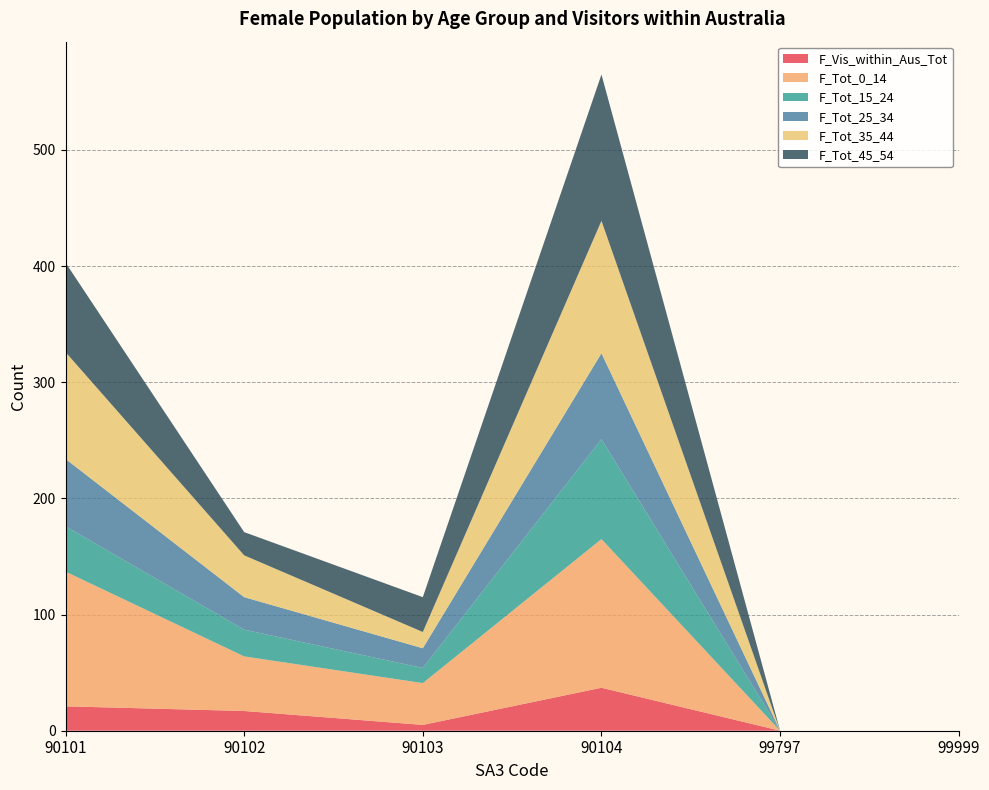

Reading left to right, transcribe all the data shown in this chart.

F_Vis_within_Aus_Tot: 90101=21	90102=17	90103=5	90104=37	99797=0	99999=0
F_Tot_0_14: 90101=116	90102=47	90103=36	90104=128	99797=0	99999=0
F_Tot_15_24: 90101=39	90102=23	90103=13	90104=86	99797=0	99999=0
F_Tot_25_34: 90101=58	90102=28	90103=17	90104=74	99797=0	99999=0
F_Tot_35_44: 90101=92	90102=36	90103=14	90104=114	99797=0	99999=0
F_Tot_45_54: 90101=77	90102=20	90103=30	90104=126	99797=0	99999=0